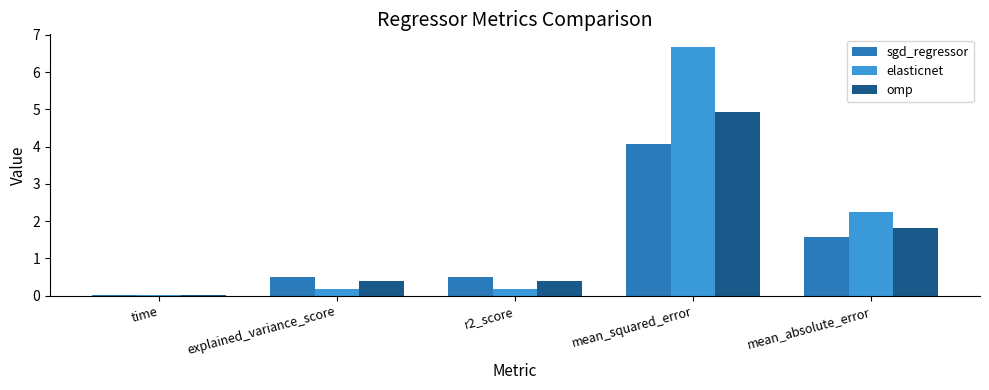

The value of sgd_regressor at mean_absolute_error is 1.1. True or false?

False